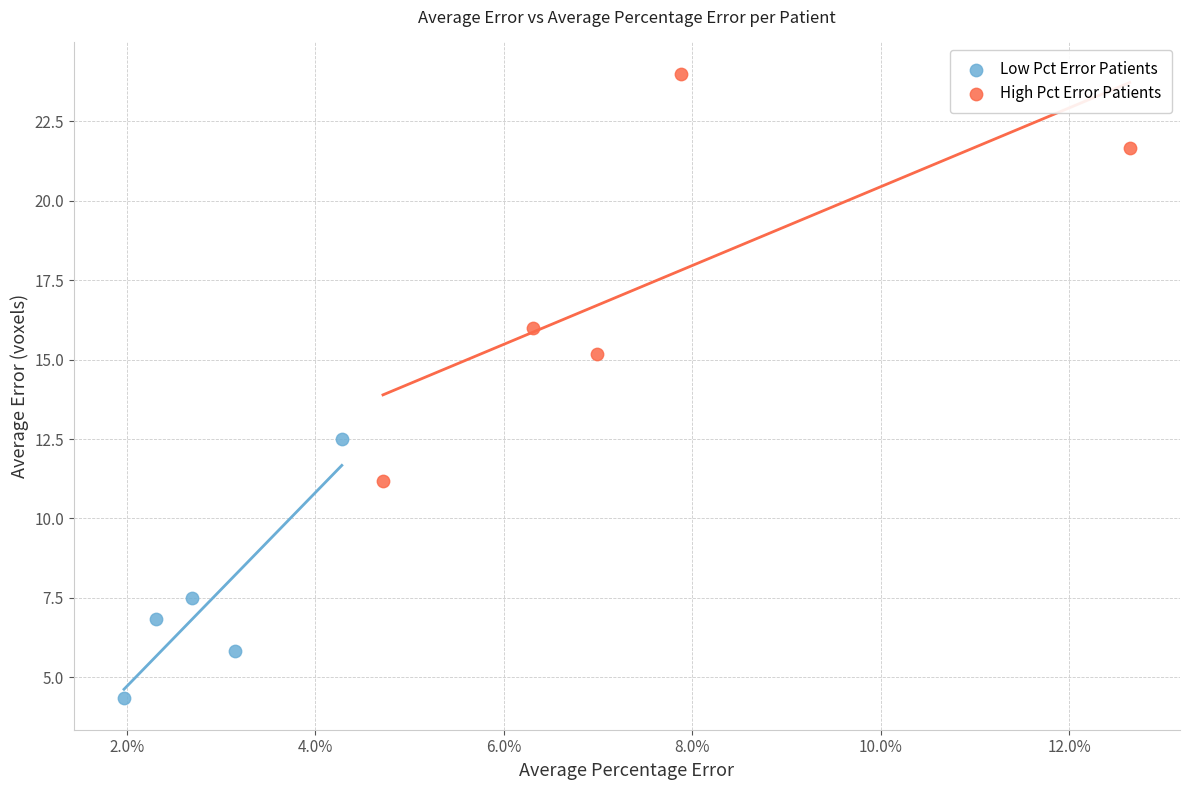

Which series contains the lowest Y value?

Low Pct Error Patients